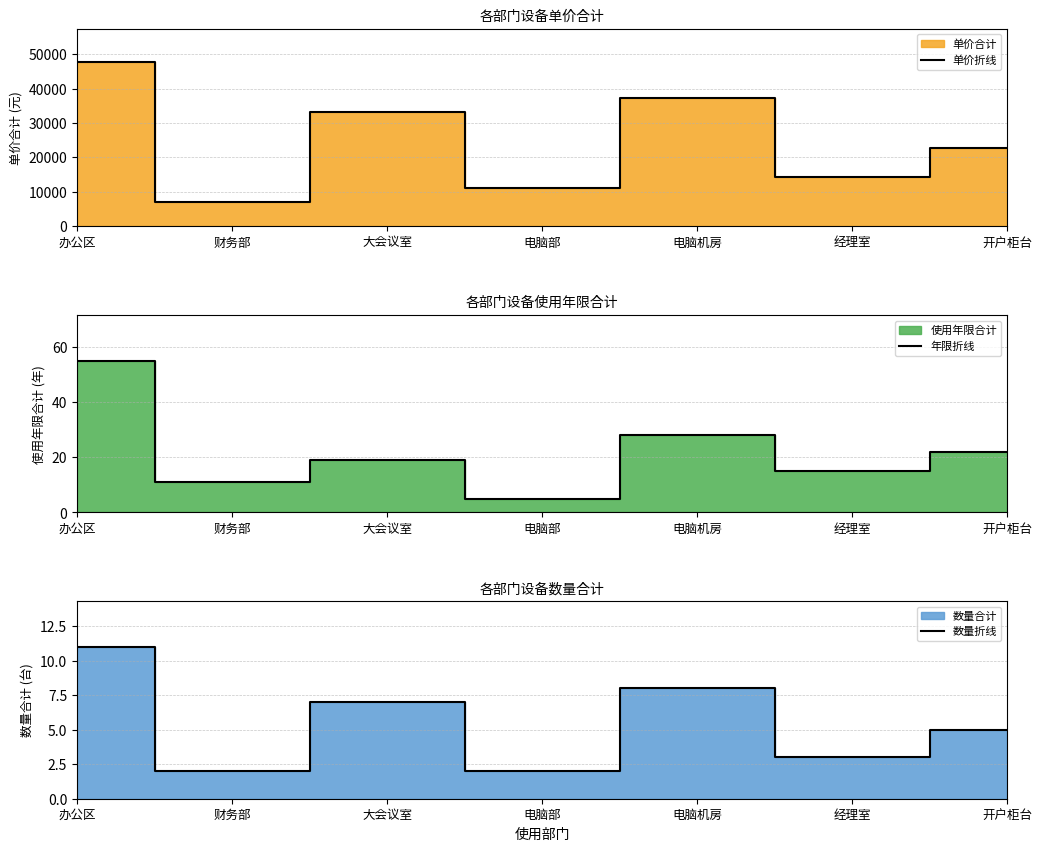

Does the chart have visible grid lines?

Yes